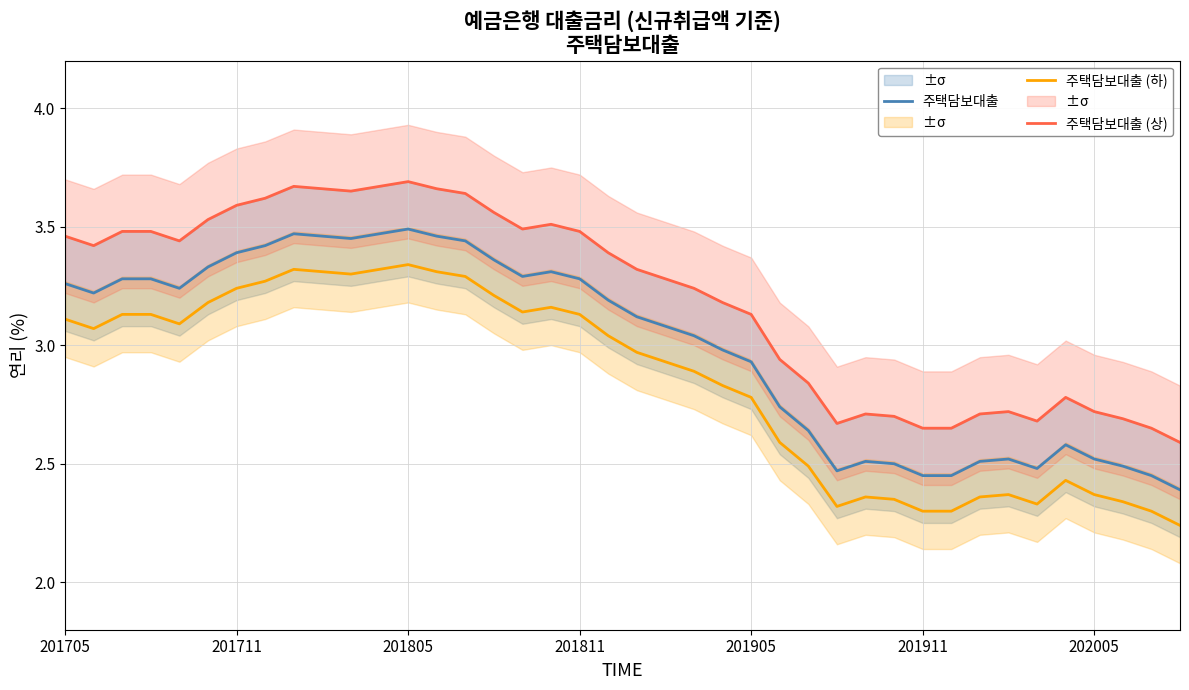

True or false: 주택담보대출 (하) has a value of 2.3 at 38.

True